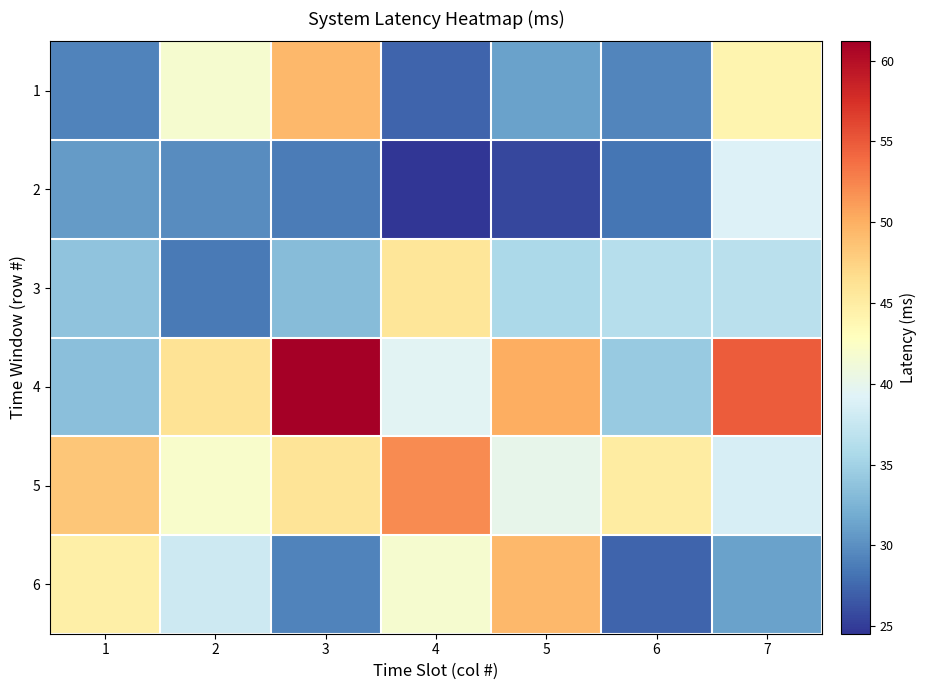

List the series in order of their peak value, highest first.

4, 5, 1, 6, 3, 2